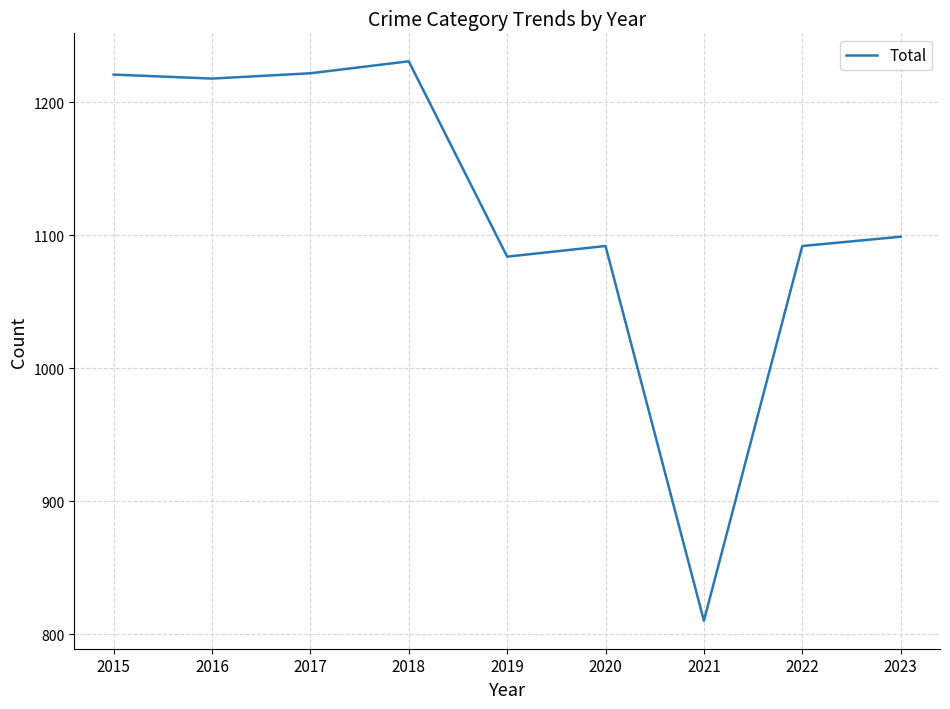

Count the number of categories in the chart.

9